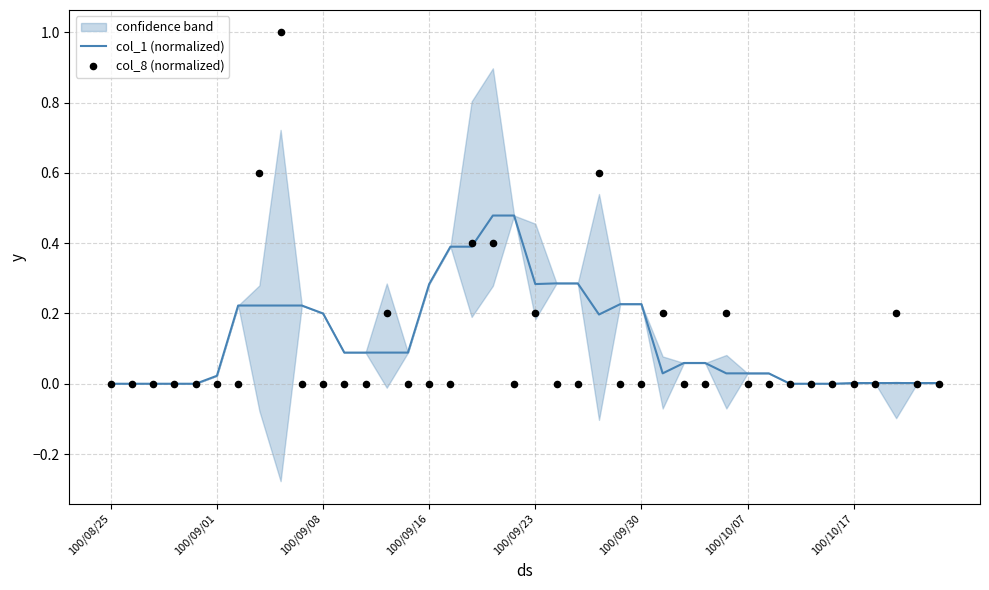

Which series reaches the minimum Y coordinate?

col_1 (normalized)